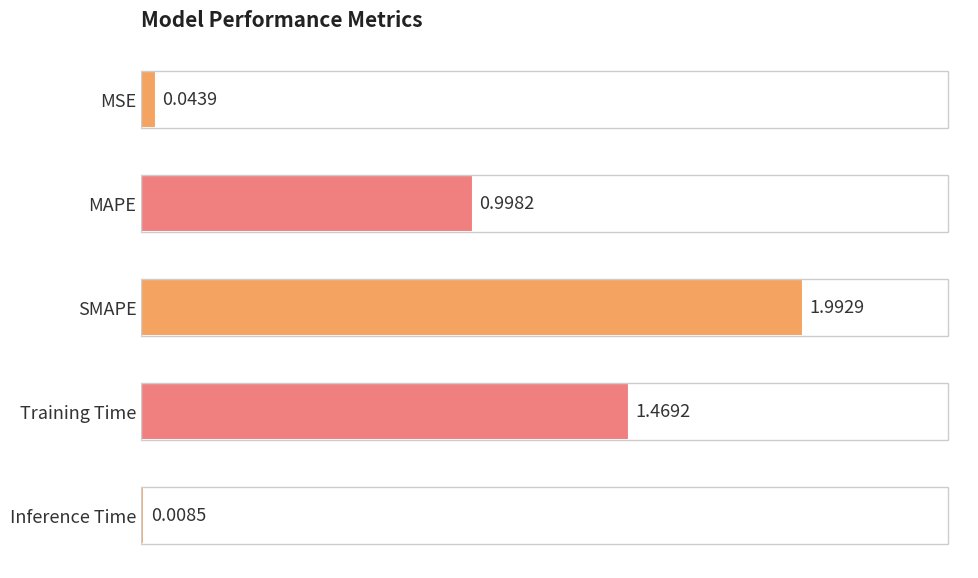

What is the difference between the maximum and minimum values?

2.0